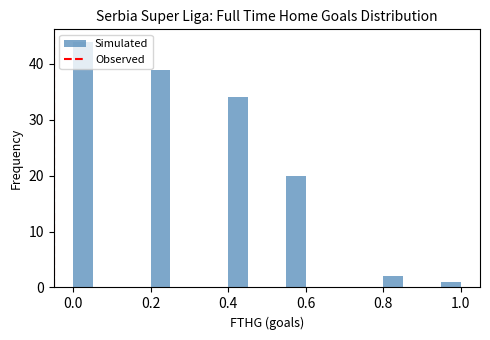

Around what value on the x-axis is the tallest bar? Give the approximate position of its centre, as read against the axis.

0.02